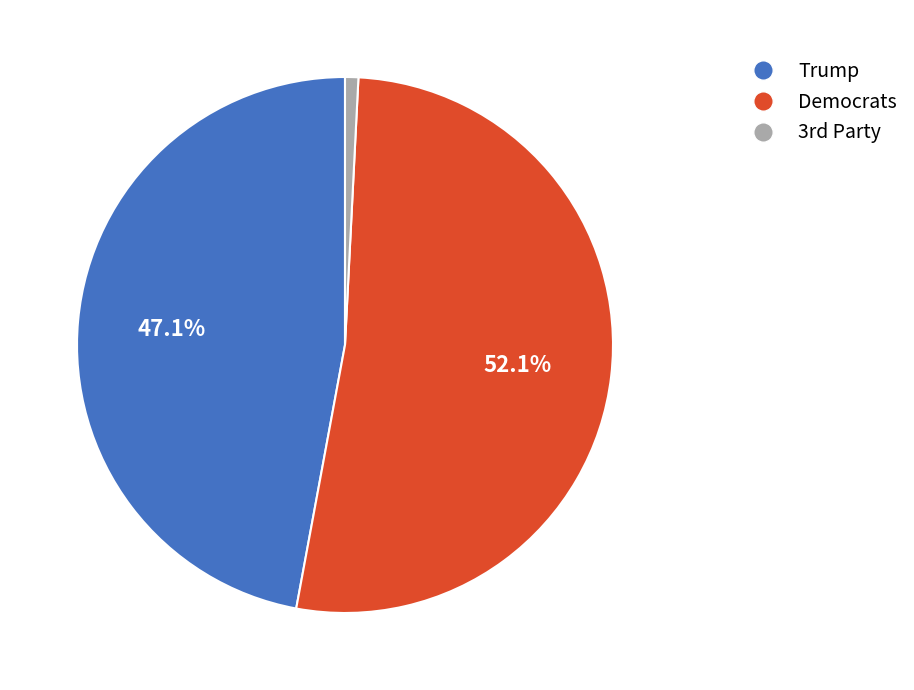

Which category has the biggest portion of the pie?

Democrats